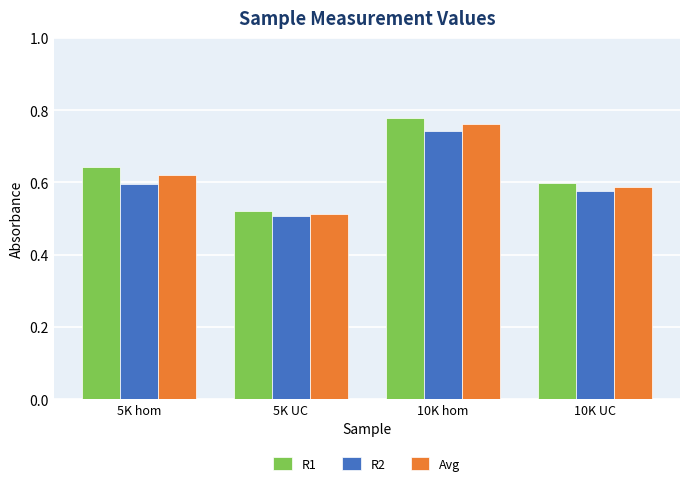

The value of Avg at 10K UC is 0.6. True or false?

True